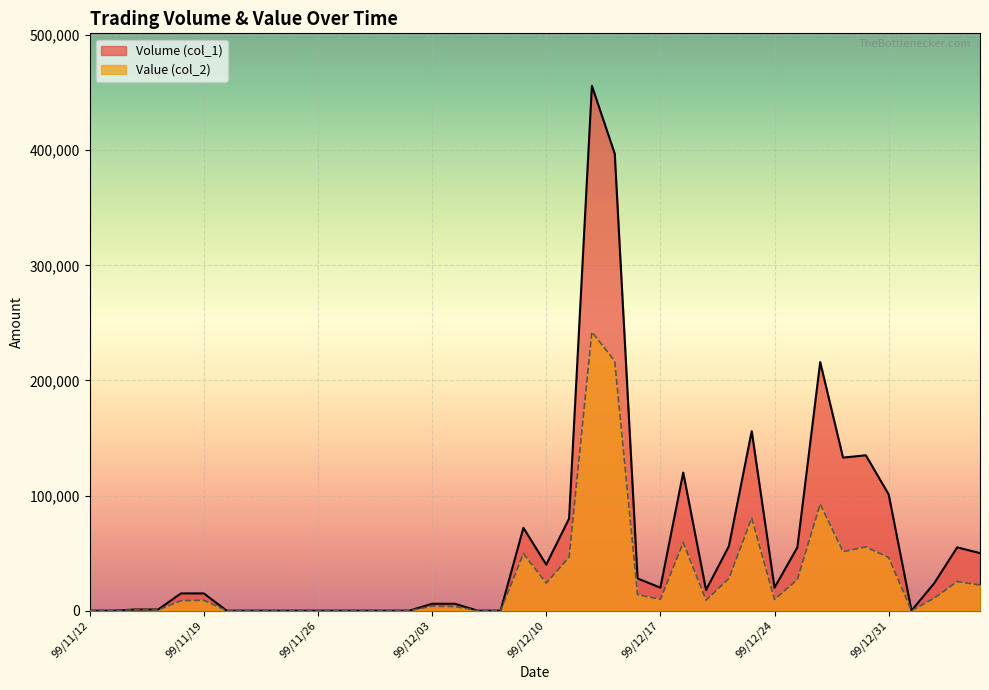

How many lines are shown in the chart?

2